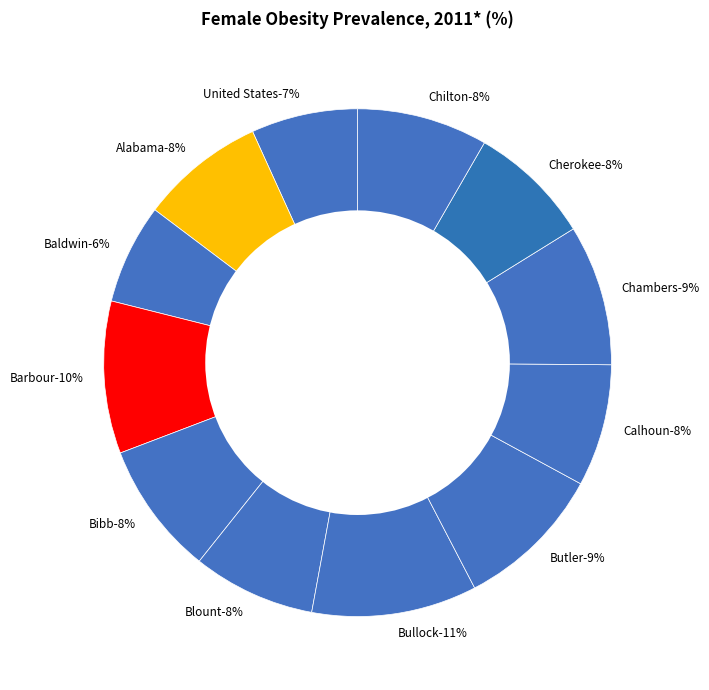

To the nearest percent, what portion does Chilton represent?

8%